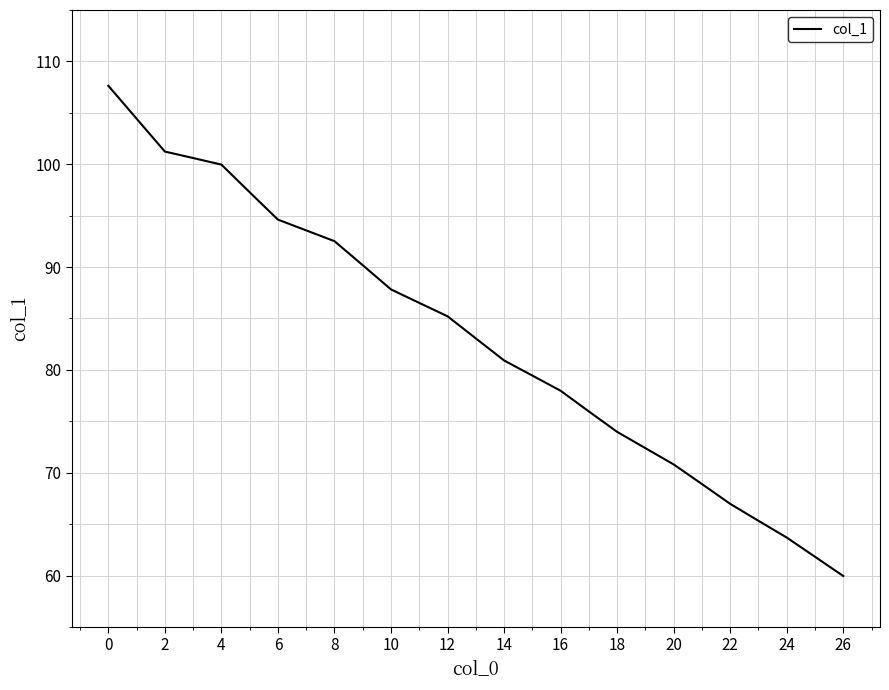

What is the difference between the maximum and minimum values?

47.7